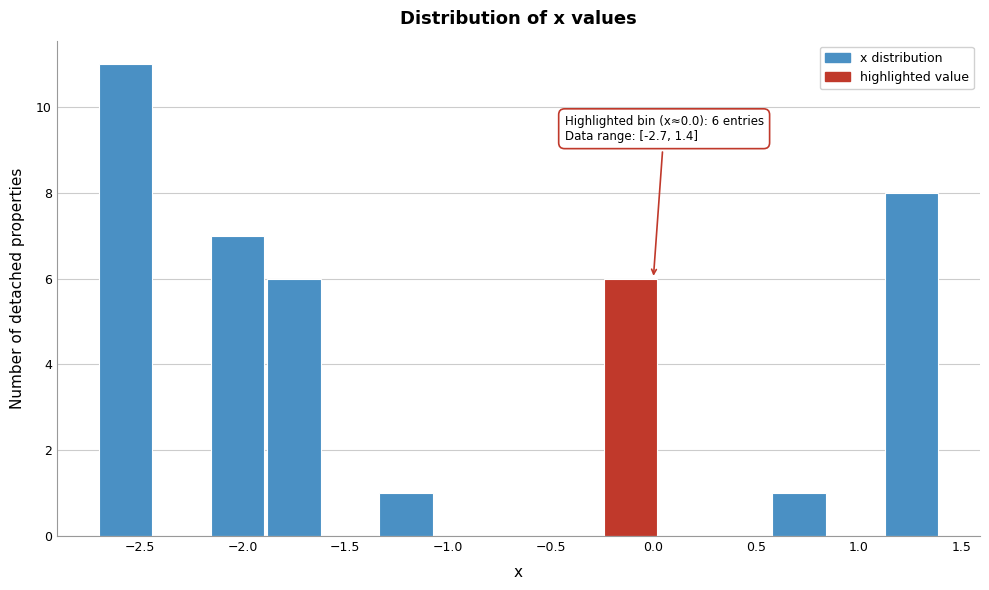

Over which range of the x-axis is the bar tallest?

-2.70 to -2.45